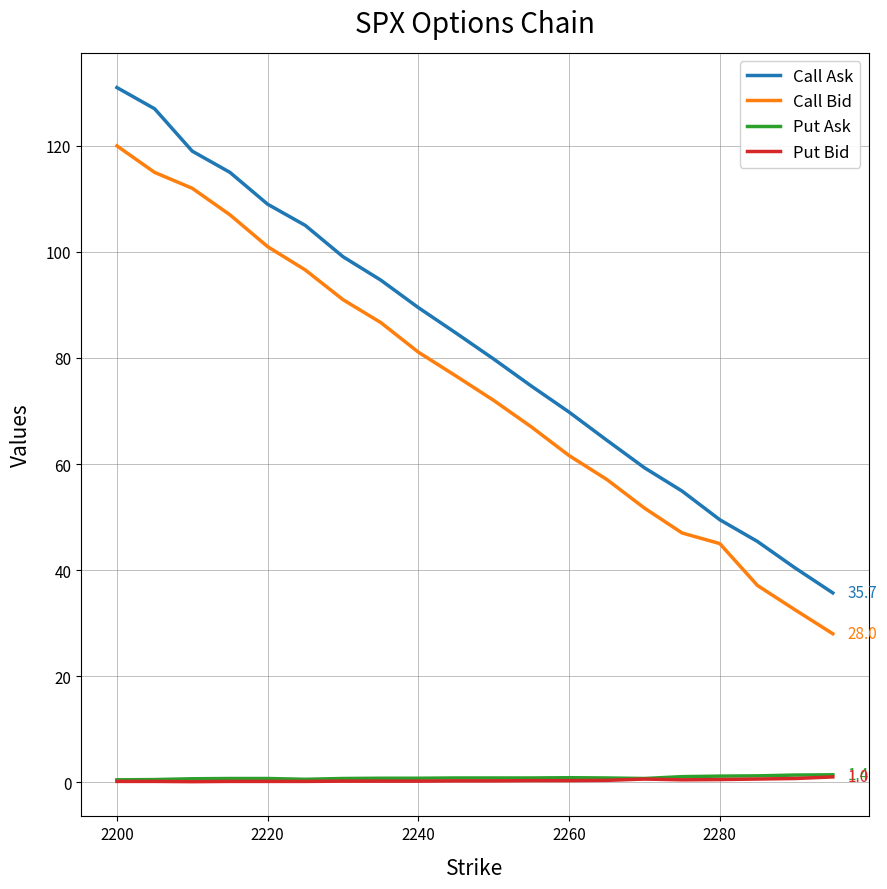

True or false: Call Bid and Put Bid intersect in this chart.

False